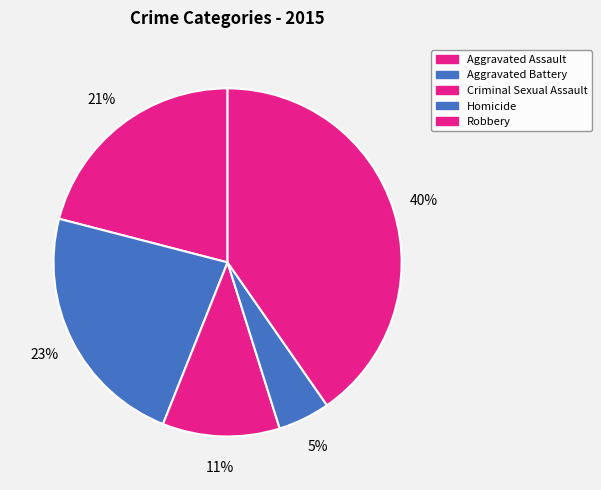

Does Criminal Sexual Assault represent more than half of the total?

No